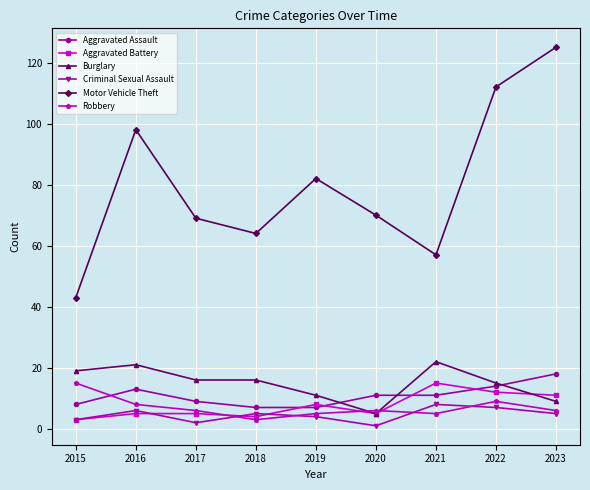

Reading right to left, extract all data points from this chart.

Aggravated Assault: 2023=18	2022=14	2021=11	2020=11	2019=7	2018=7	2017=9	2016=13	2015=8
Aggravated Battery: 2023=11	2022=12	2021=15	2020=5	2019=8	2018=4	2017=5	2016=5	2015=3
Burglary: 2023=9	2022=15	2021=22	2020=5	2019=11	2018=16	2017=16	2016=21	2015=19
Criminal Sexual Assault: 2023=5	2022=7	2021=8	2020=1	2019=4	2018=5	2017=2	2016=6	2015=3
Motor Vehicle Theft: 2023=125	2022=112	2021=57	2020=70	2019=82	2018=64	2017=69	2016=98	2015=43
Robbery: 2023=6	2022=9	2021=5	2020=6	2019=5	2018=3	2017=6	2016=8	2015=15